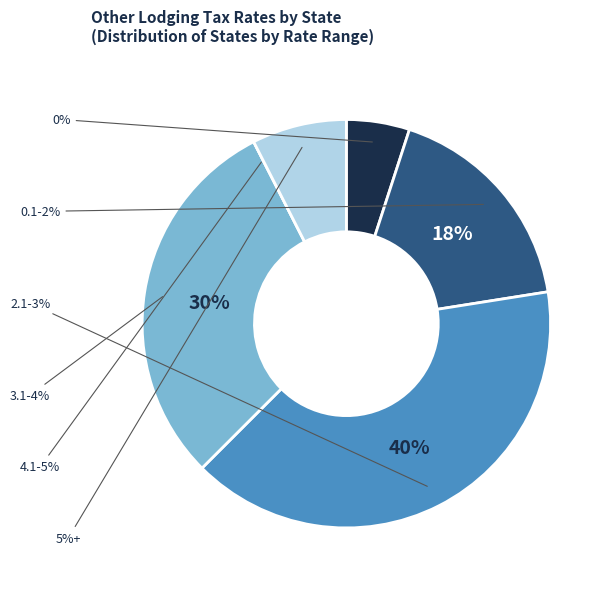

Does NJ account for over 50% of the chart?

No